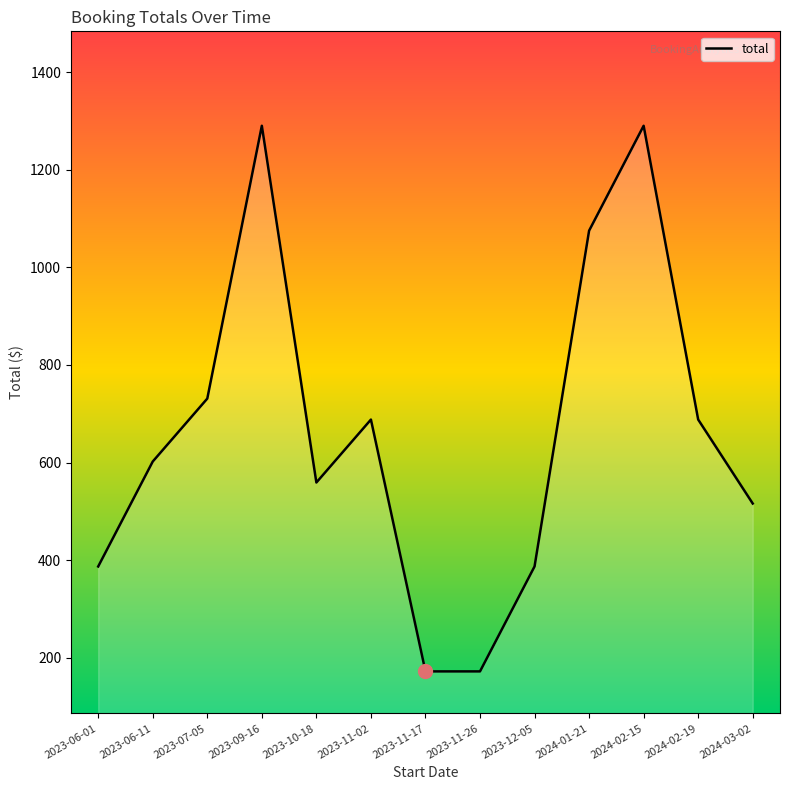

What is the difference between the maximum and minimum values?

1118